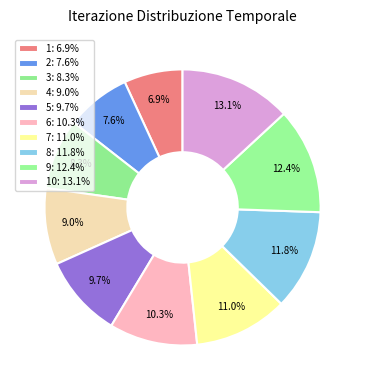

Rank the categories by value from lowest to highest.

1, 2, 3, 4, 5, 6, 7, 8, 9, 10